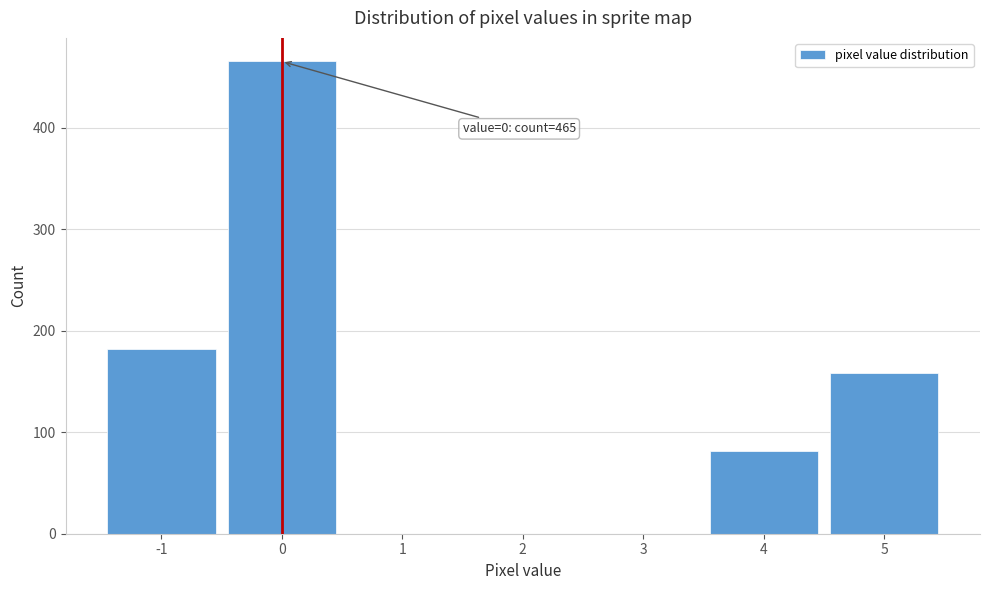

Reading left to right, extract all data points from this chart.

-1=182	0=465	1=0	2=0	3=0	4=81	5=158